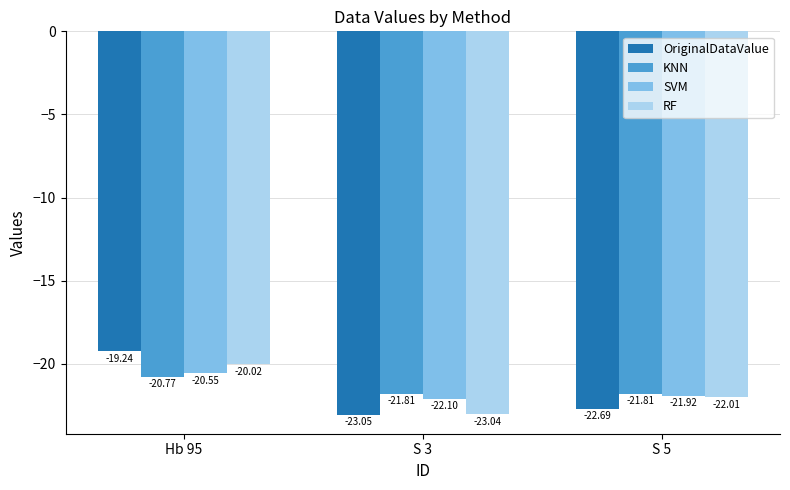

Which series has the largest total across all categories?

KNN